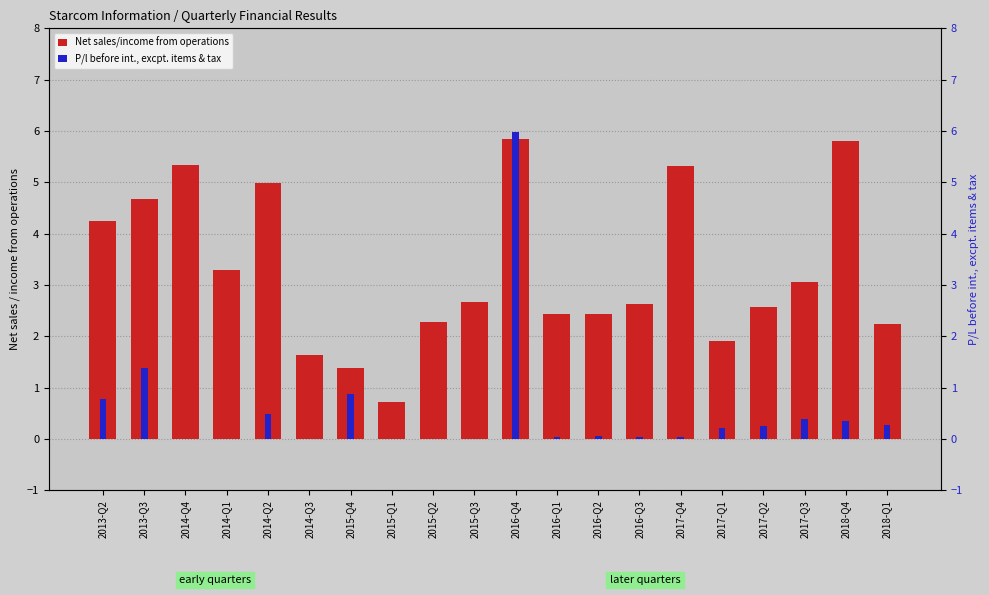

Read the P/l before int., excpt. items & tax value at 2015-Q4.

0.9